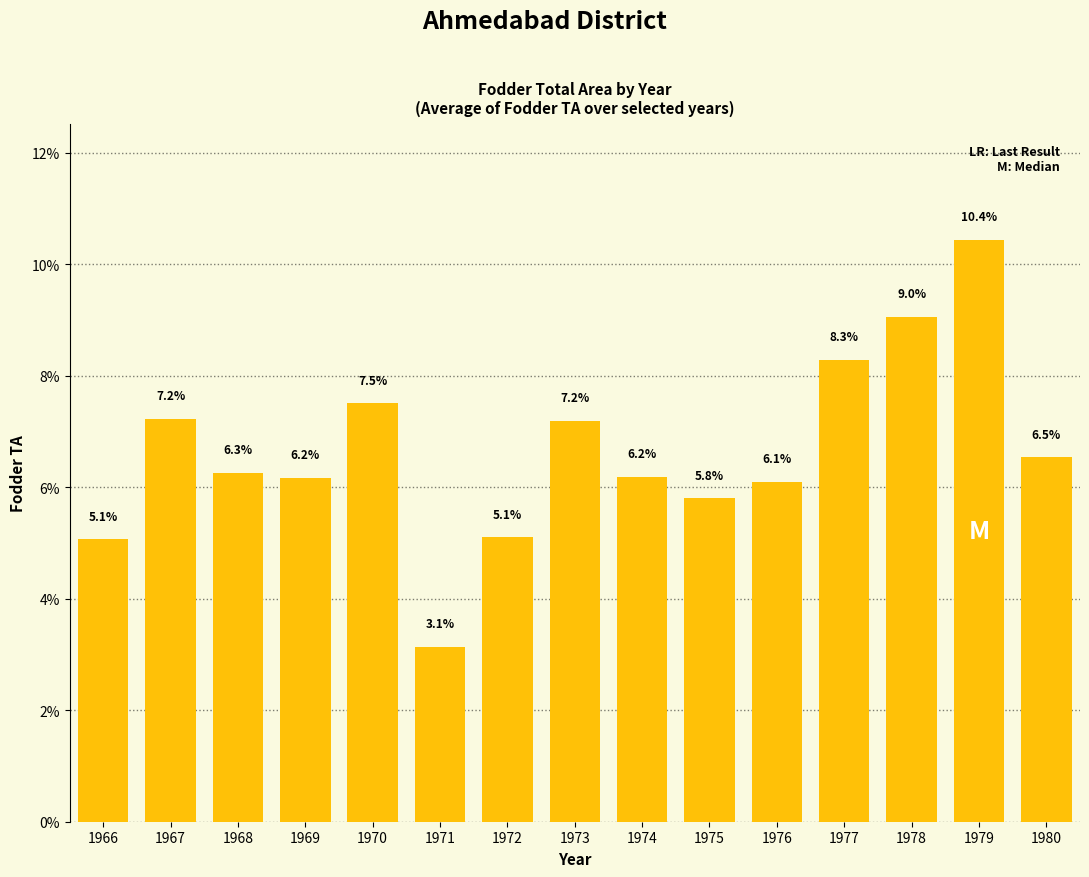

How many data points are less than 6?

4